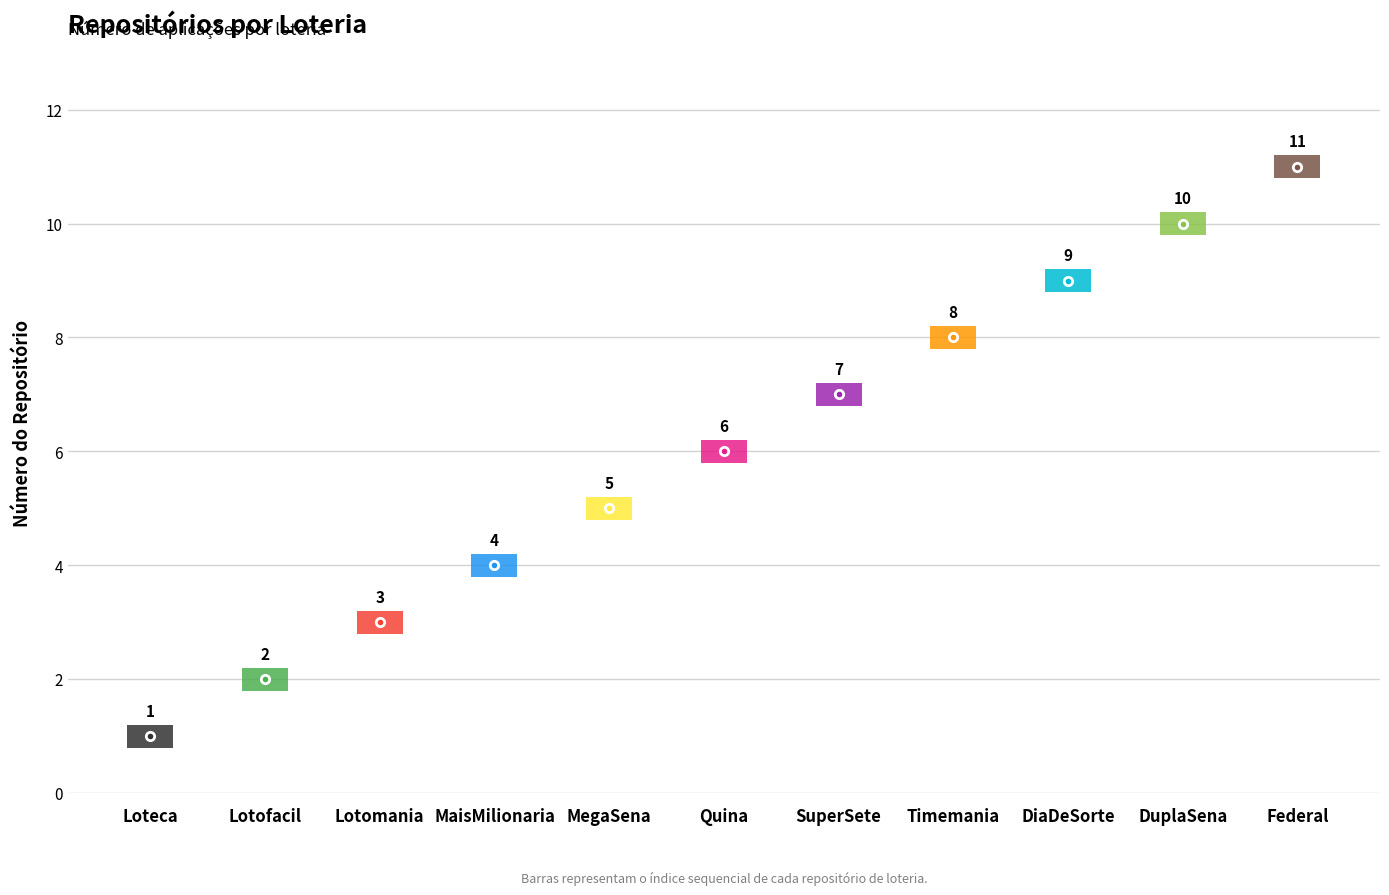

Where does the data first go above 6?

SuperSete